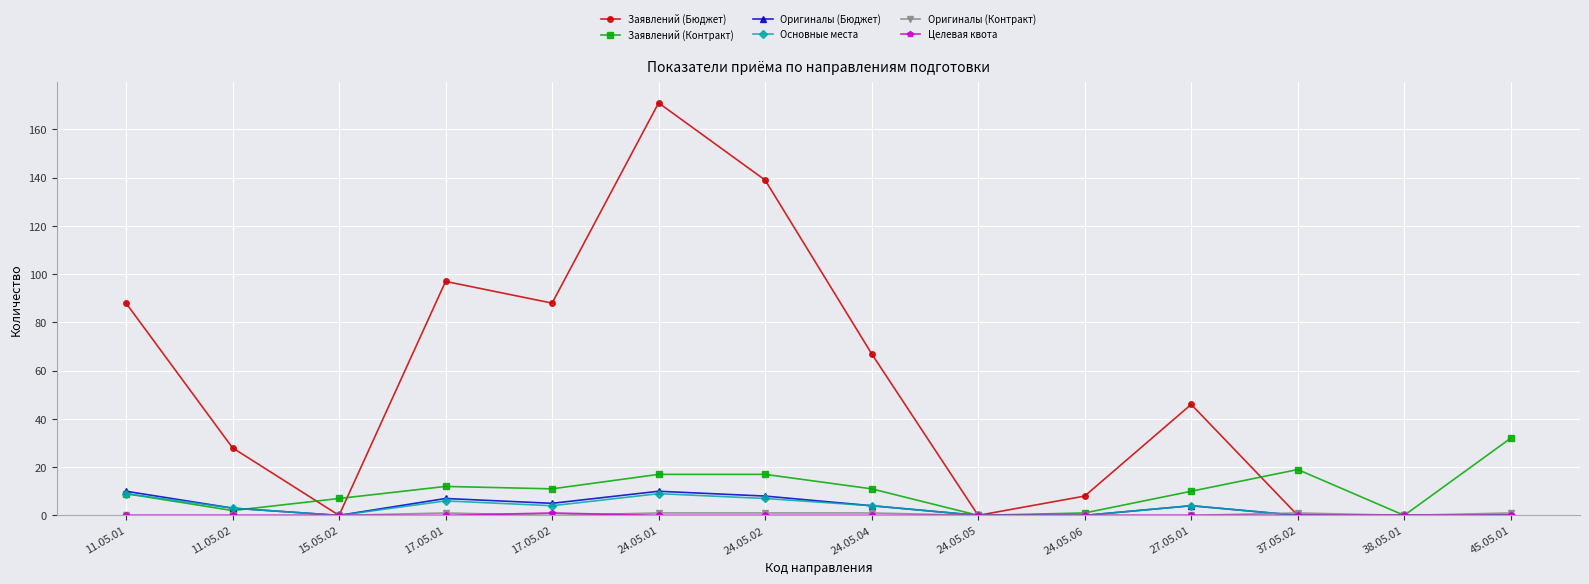

Which series has the largest range (max minus min)?

Заявлений (Бюджет)